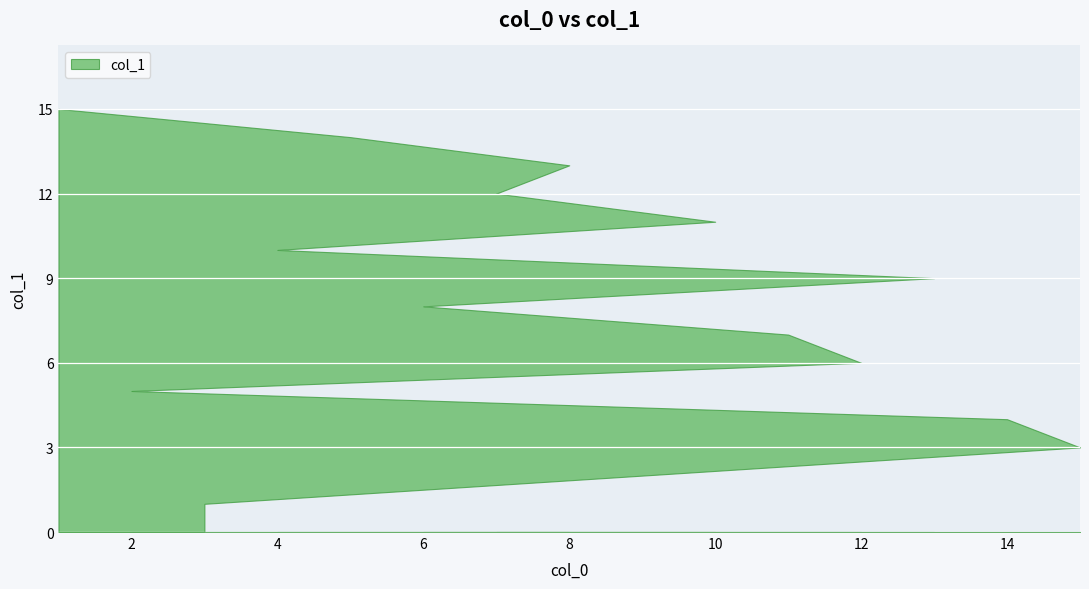

Count the number of data series in this chart.

1